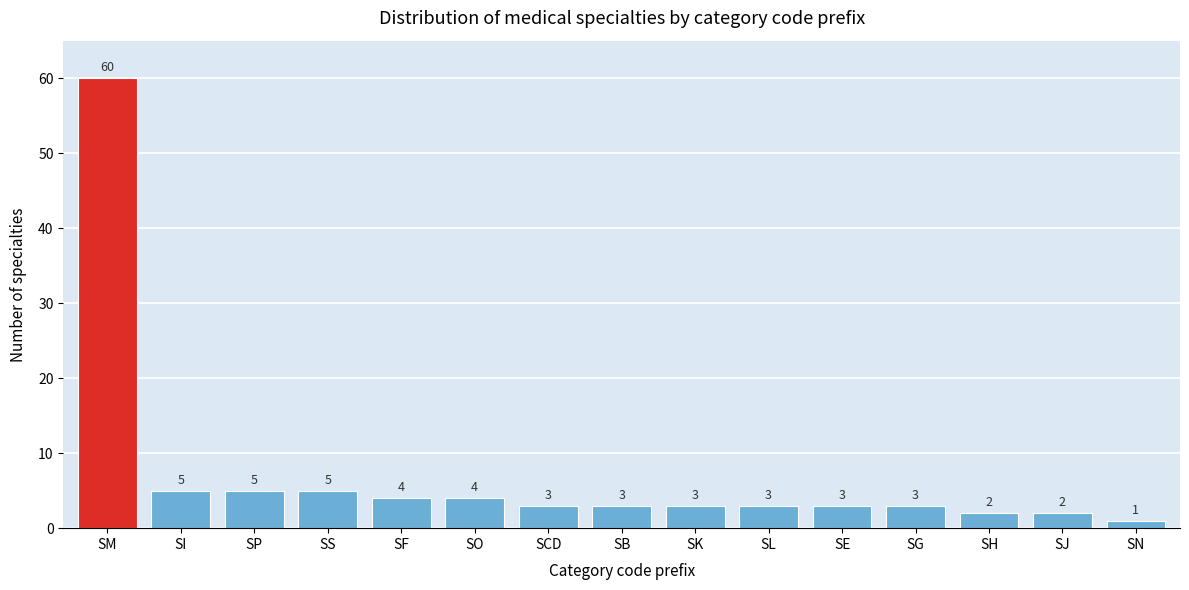

Reading right to left, extract all data points from this chart.

SN=1	SJ=2	SH=2	SG=3	SE=3	SL=3	SK=3	SB=3	SCD=3	SO=4	SF=4	SS=5	SP=5	SI=5	SM=60